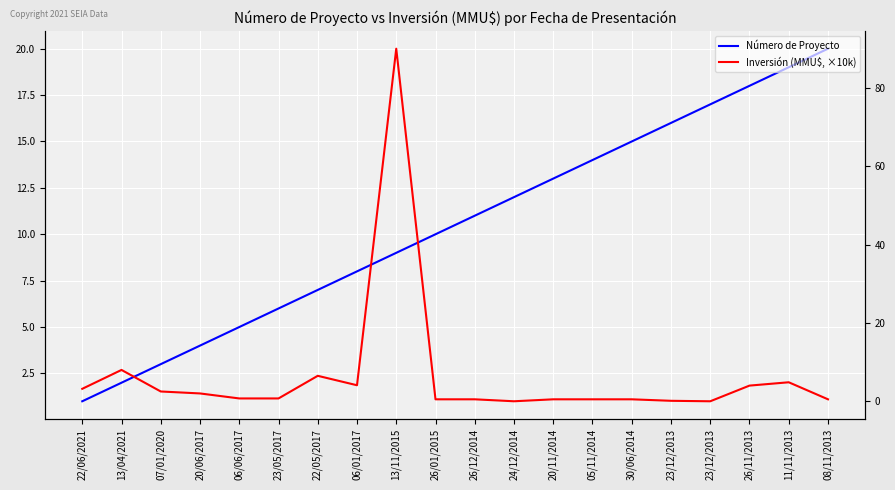

Which series has the widest spread of values?

Inversión (MMU$, ×10k)